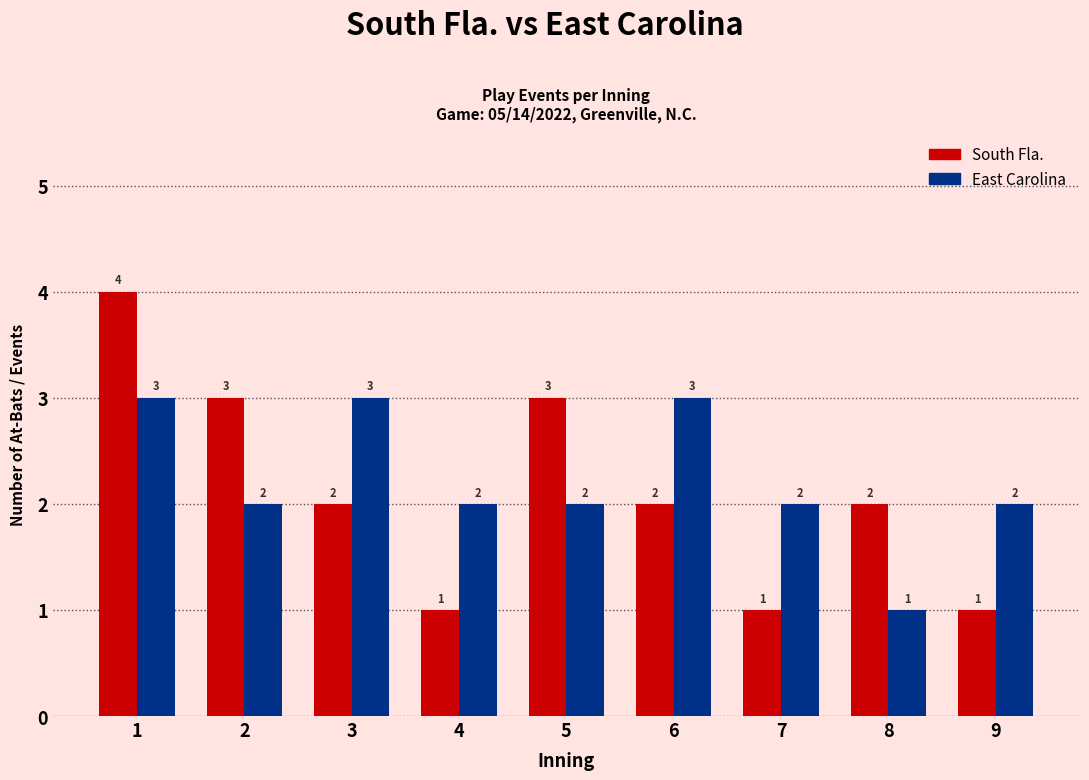

What is the difference between the maximum and minimum values in the East Carolina series?

2